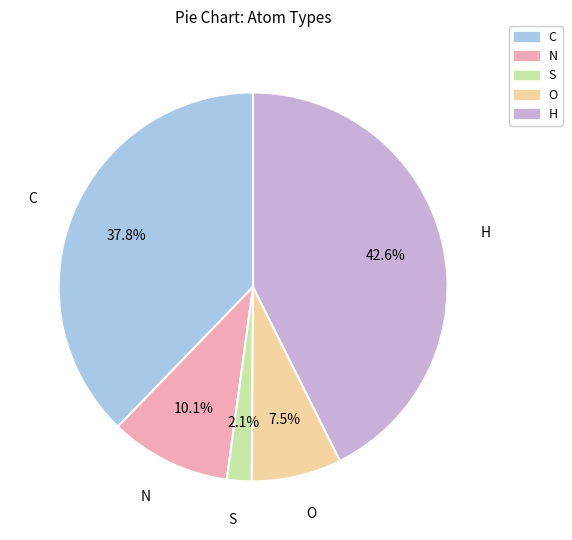

Does H account for over 50% of the chart?

No